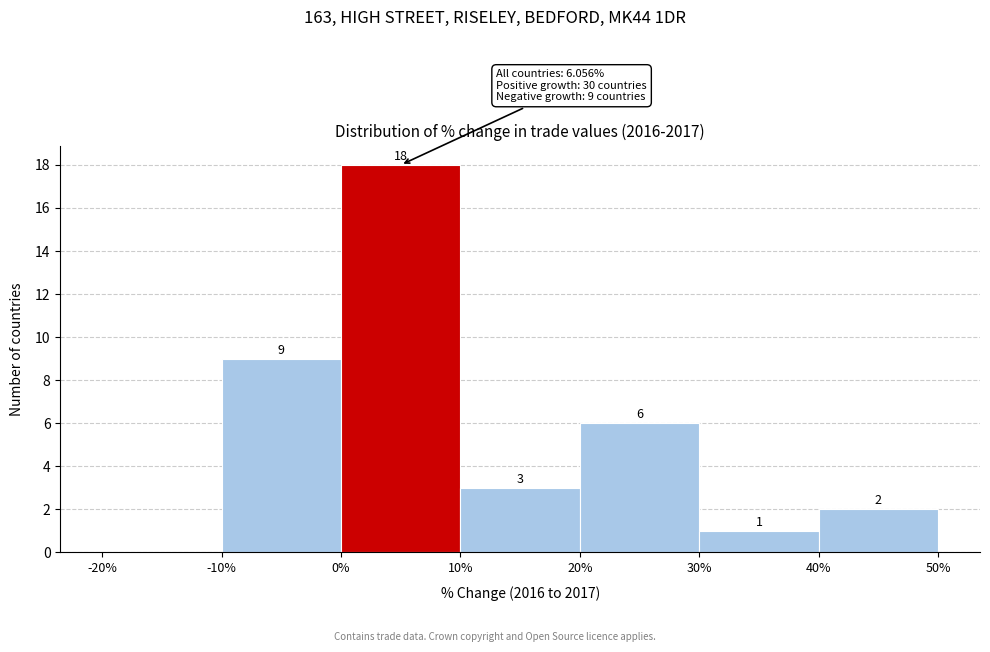

Over which range of the x-axis is the bar tallest?

0% to 10%